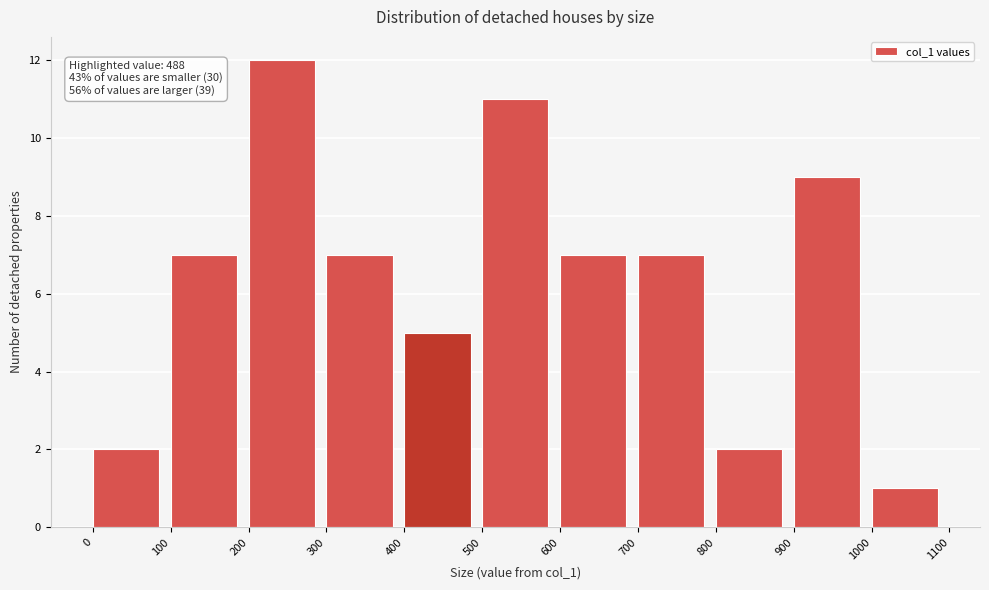

Which range on the x-axis has the tallest bar?

200 to 300